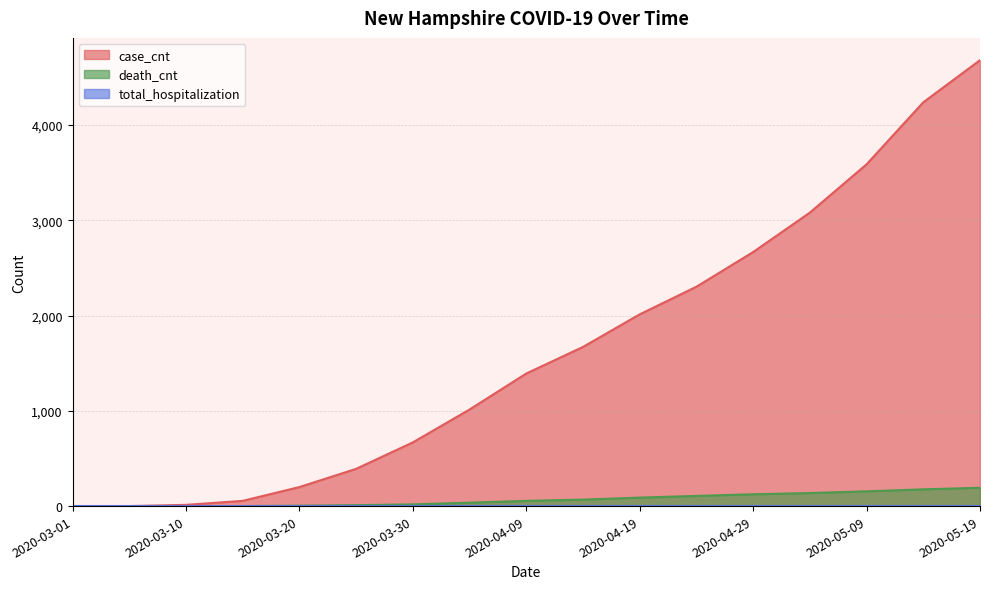

Is it true that case_cnt equals 2303 at 2020-04-24?

True